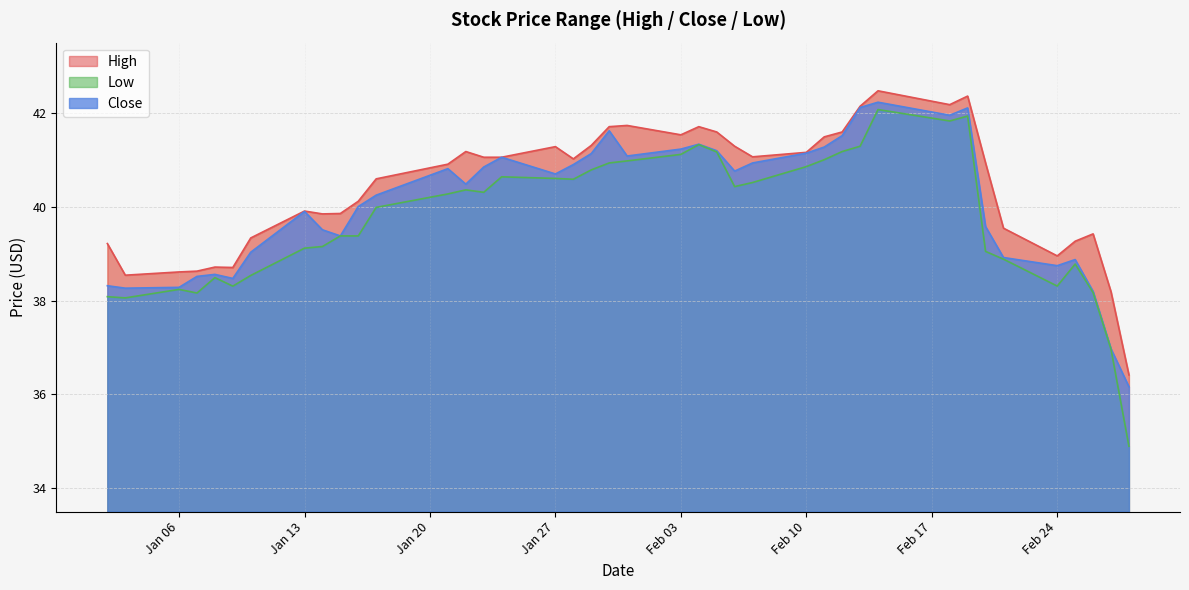

How many values in the Low series are below 40?

19